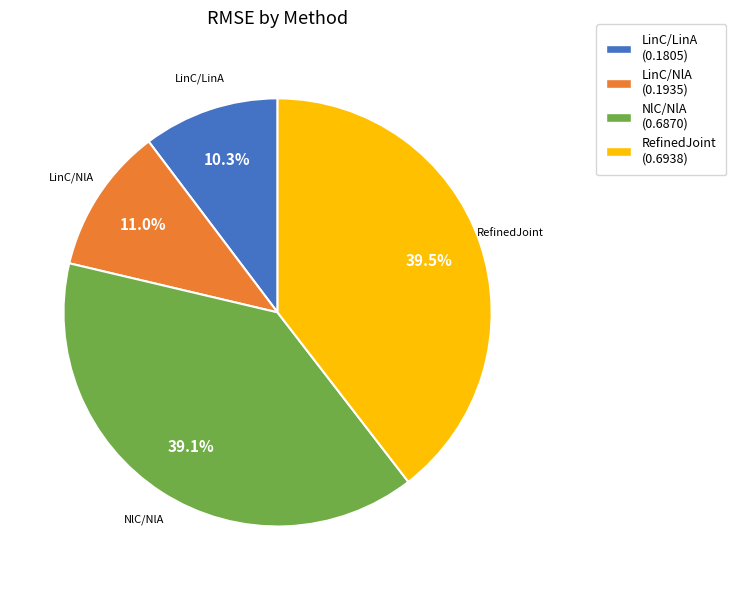

What percentage is NOT represented by NlC/NlA?

60.9%